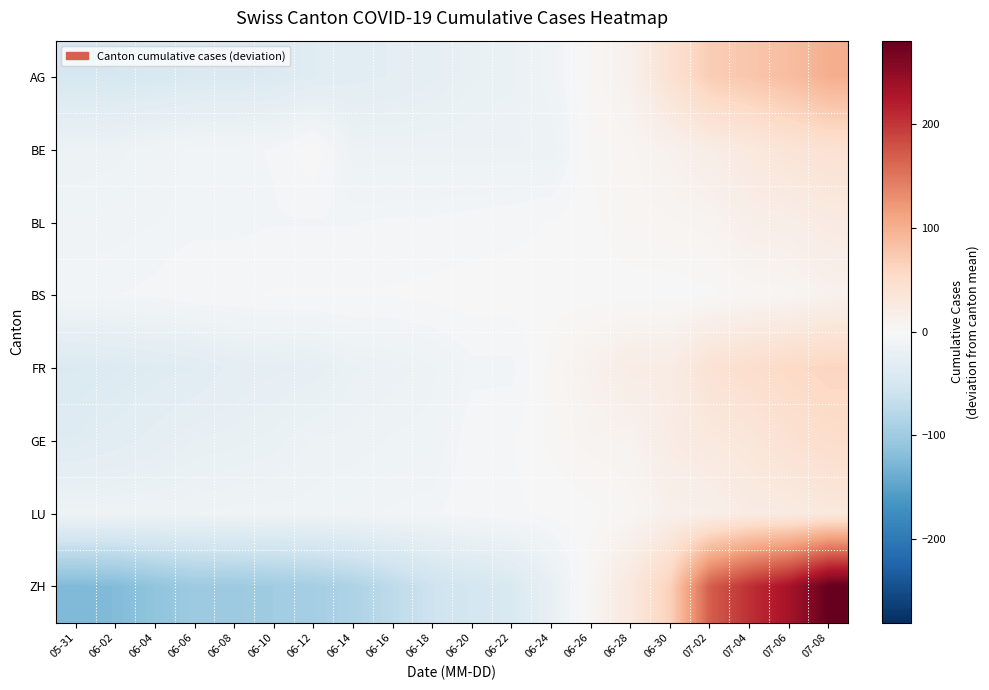

At which category is the sum across all series the highest?

07-08